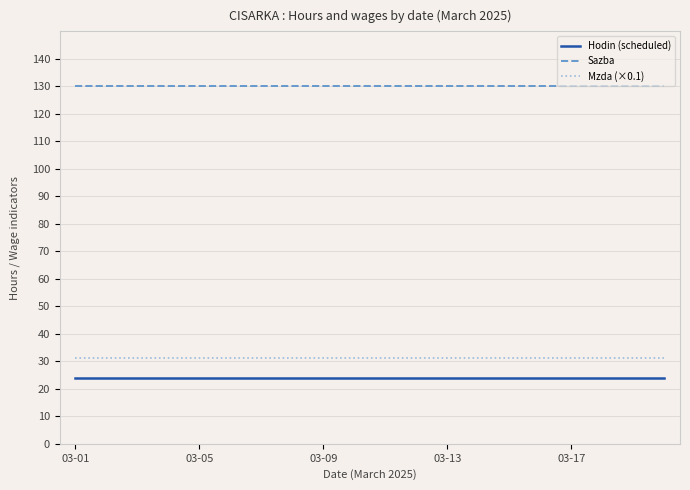

What is the minimum value shown in the chart?

24.0